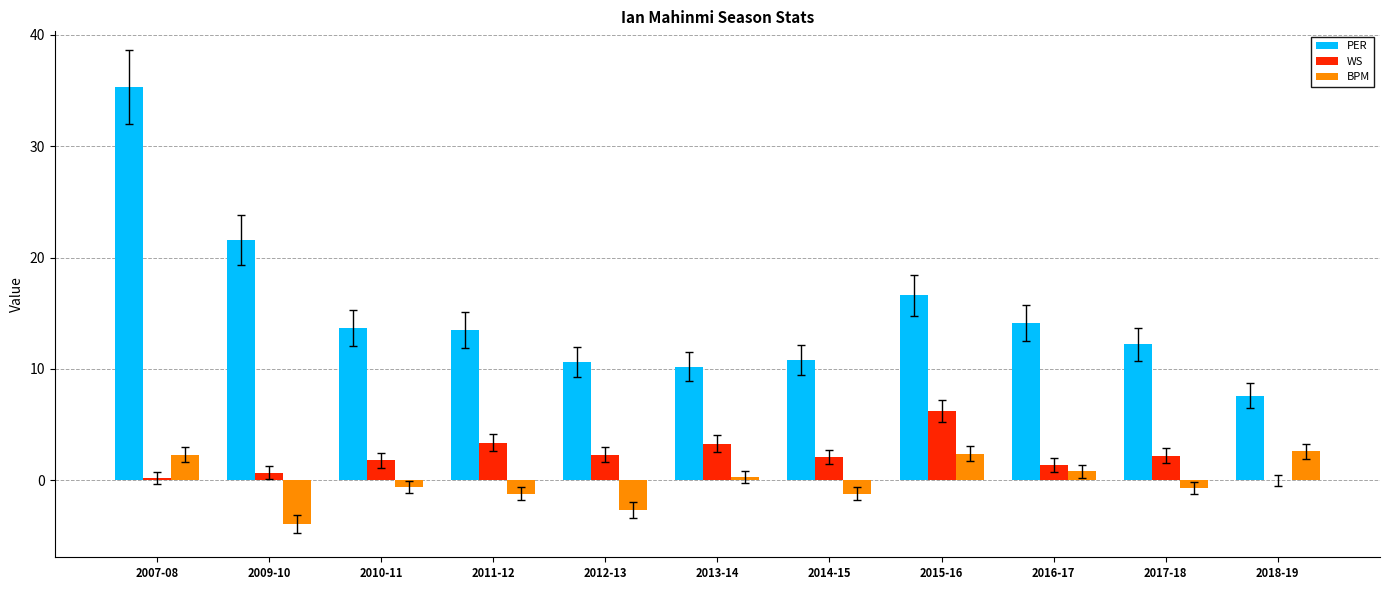

Is the value of PER at 2012-13 greater than the value of BPM at 2007-08?

Yes